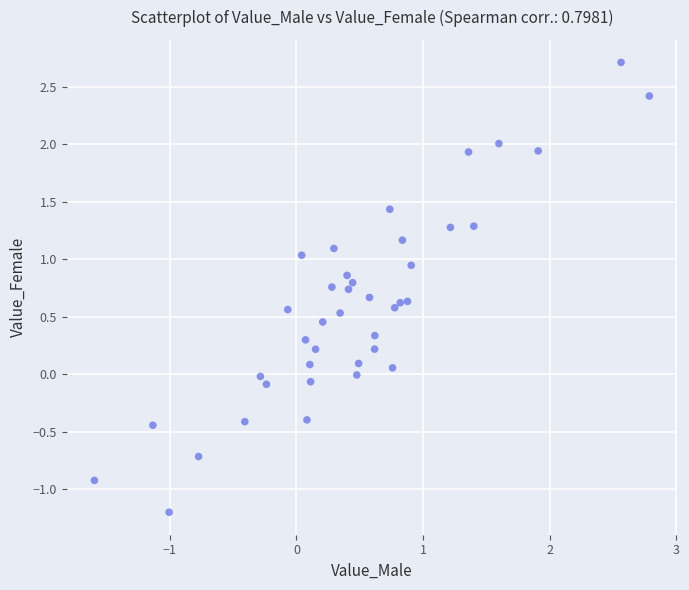

What is the range of Y values (max minus min)?

3.9